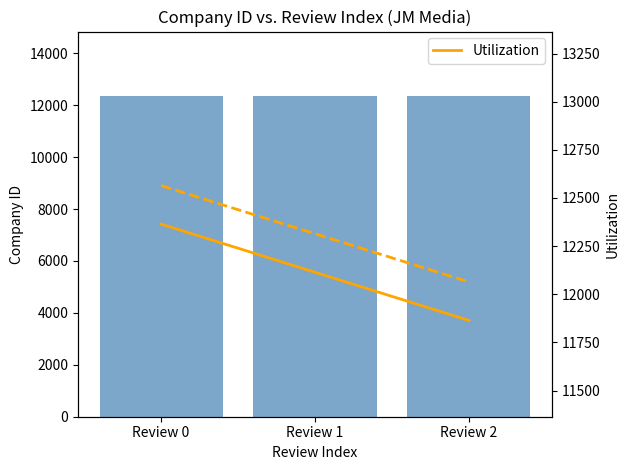

Which category has the highest value across all series?

Review 0